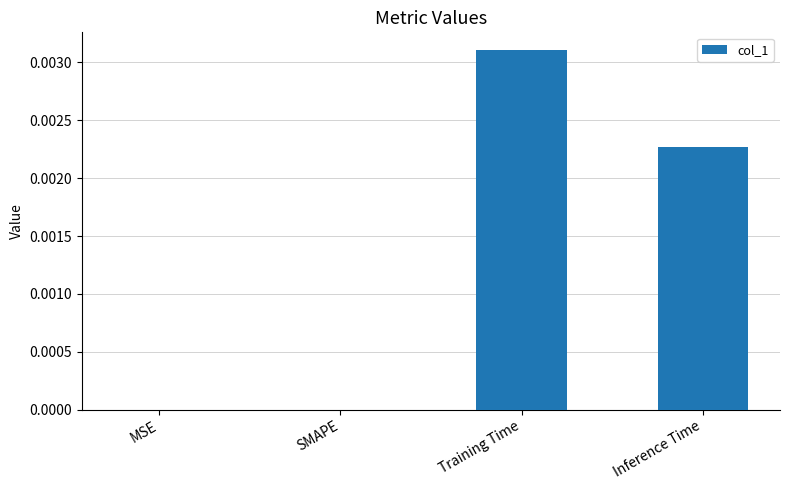

At which category does the chart reach its peak across all series?

Training Time